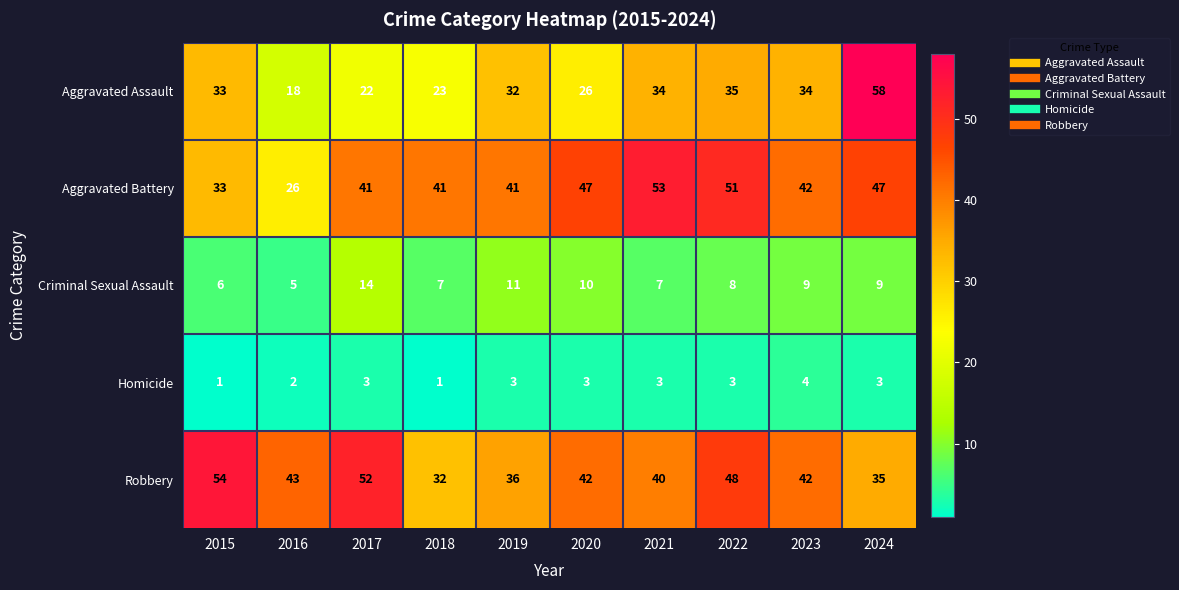

Which series changed the most between 2016 and 2024?

Aggravated Assault